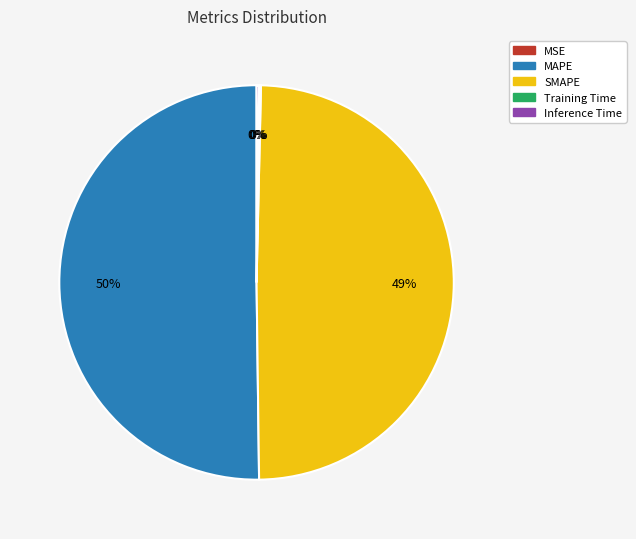

To the nearest percent, what portion does SMAPE represent?

49%